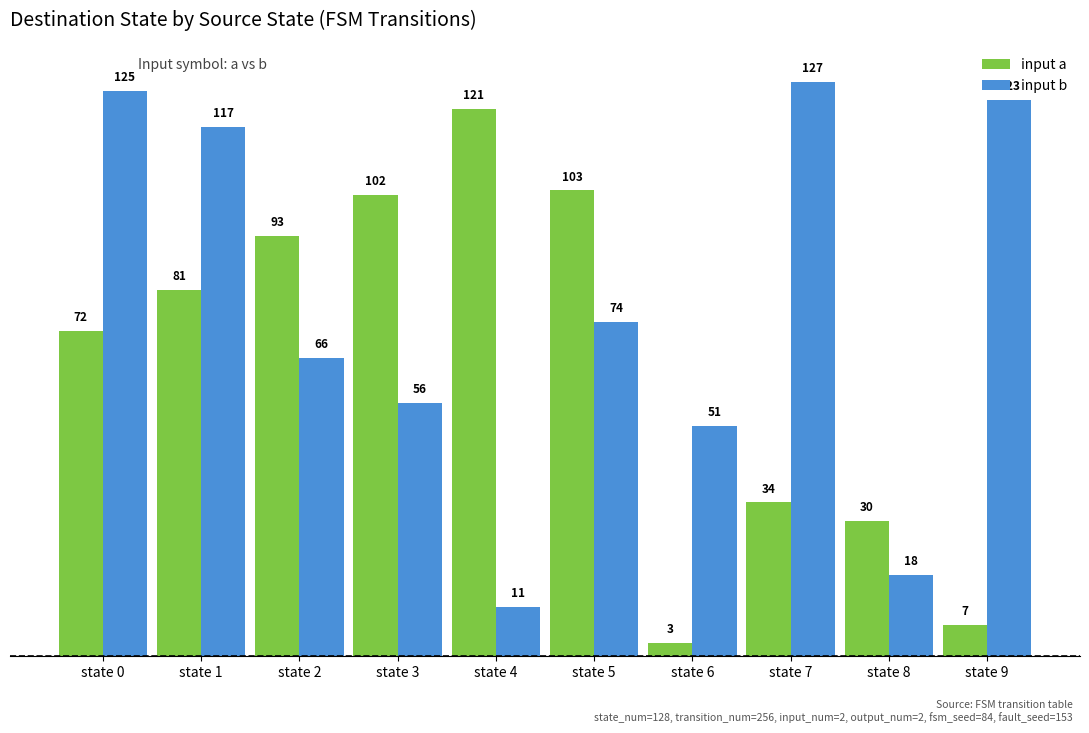

Which label corresponds to the largest value in the chart?

state 7